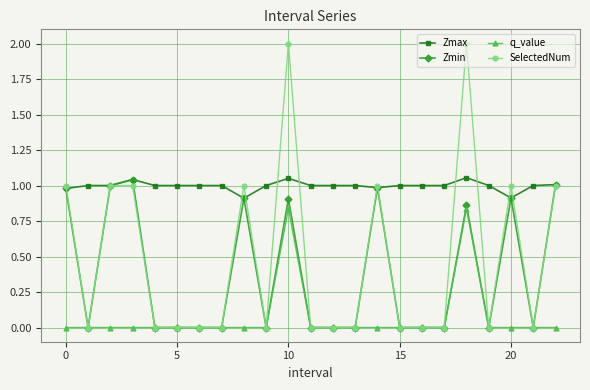

Which series has the largest range (max minus min)?

SelectedNum